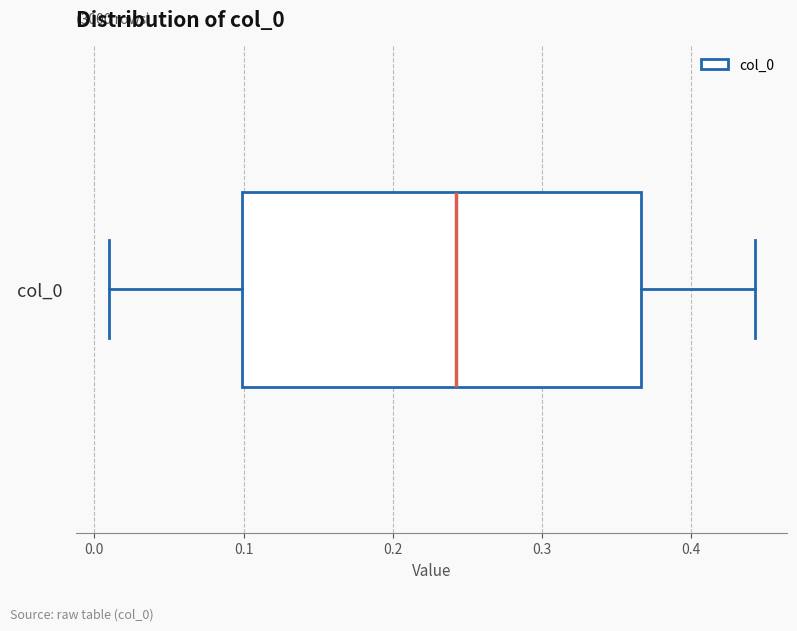

Transcribe this box plot: give where the median line is, the range the box spans, and where the two whiskers end, as read against the x-axis. The values are not printed on the chart, so give them approximately, as read against the axis.

median 0.24, box 0.10 to 0.37, whiskers 0.01 to 0.44